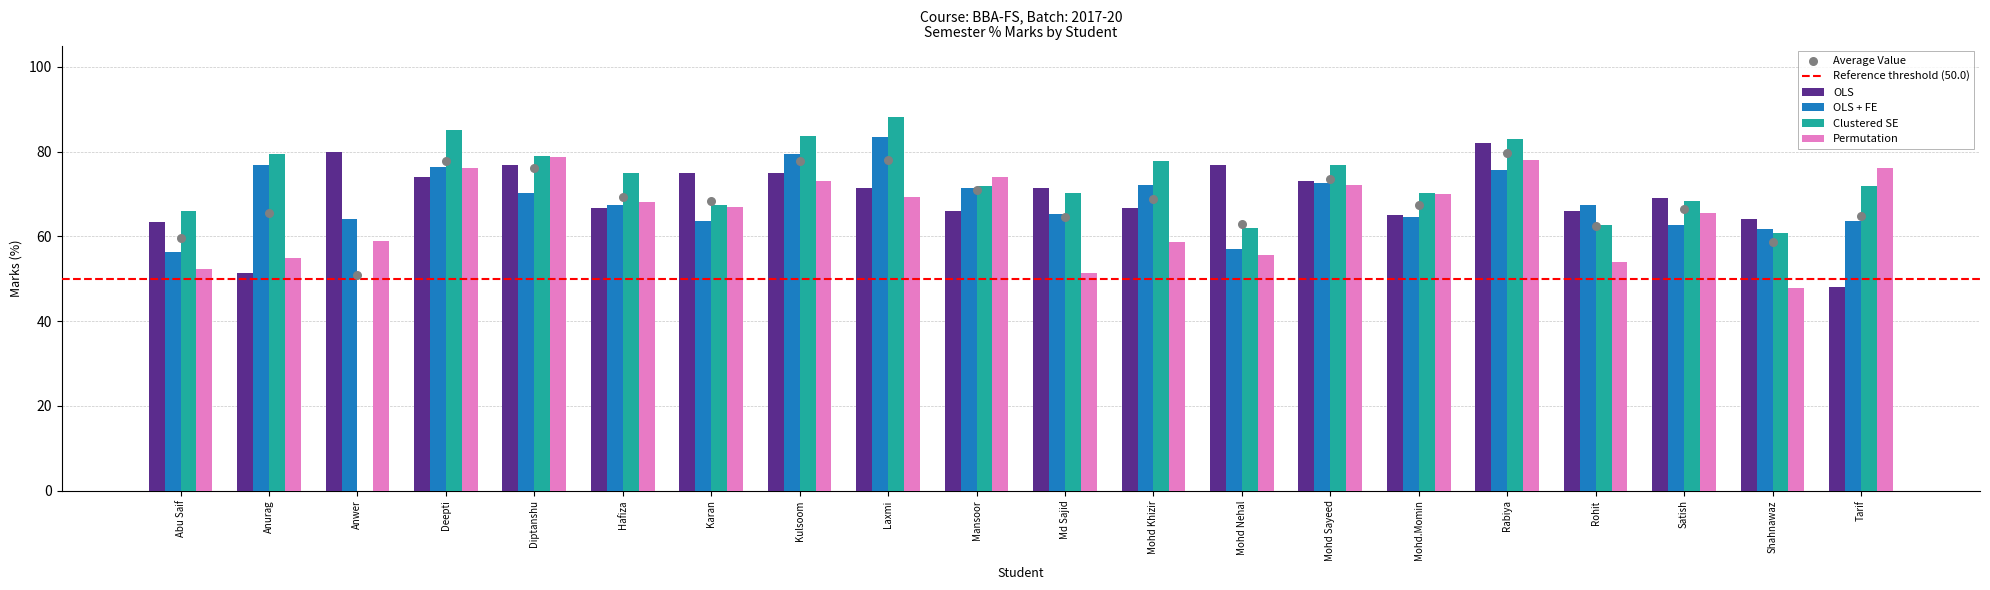

At which category is the sum across all series the highest?

Rabiya